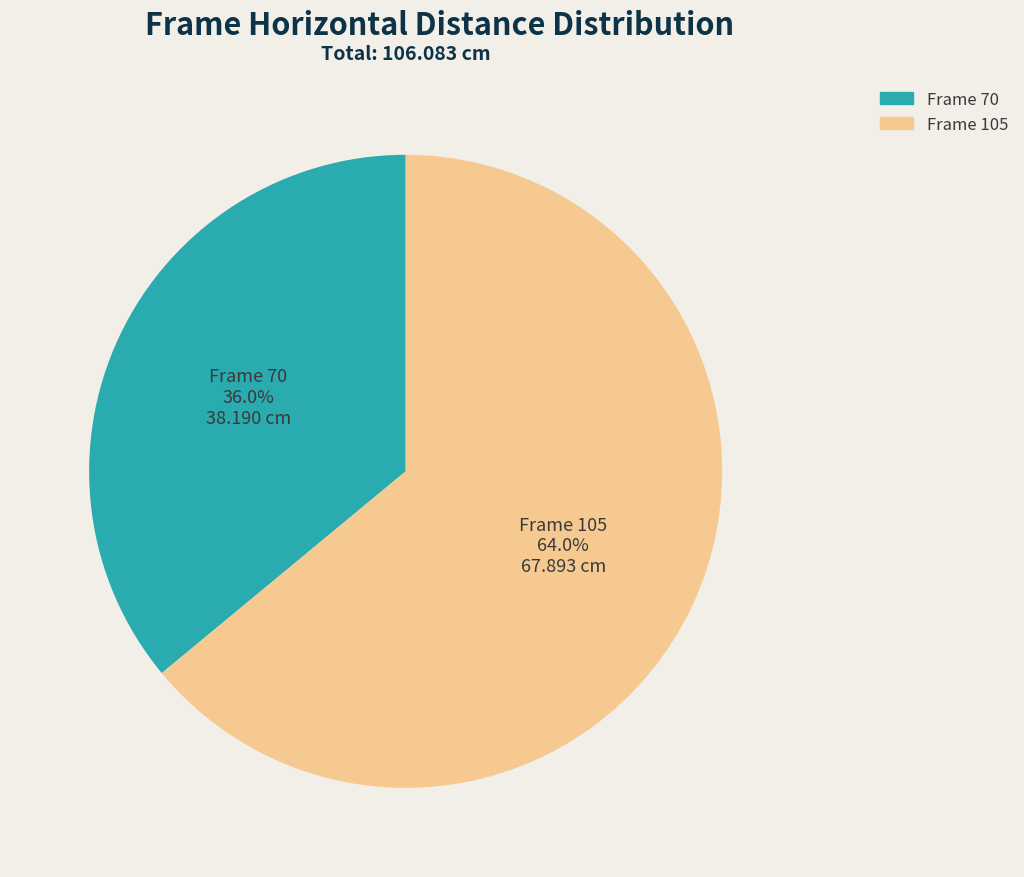

What portion of the pie excludes Frame 105?

36.0%